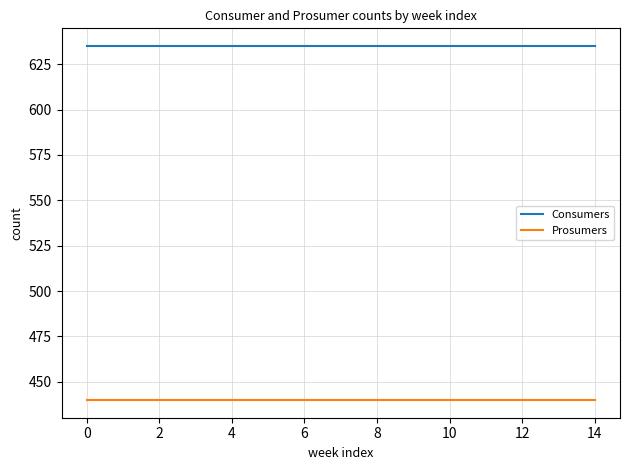

List the series in order of their peak value, lowest first.

Prosumers, Consumers